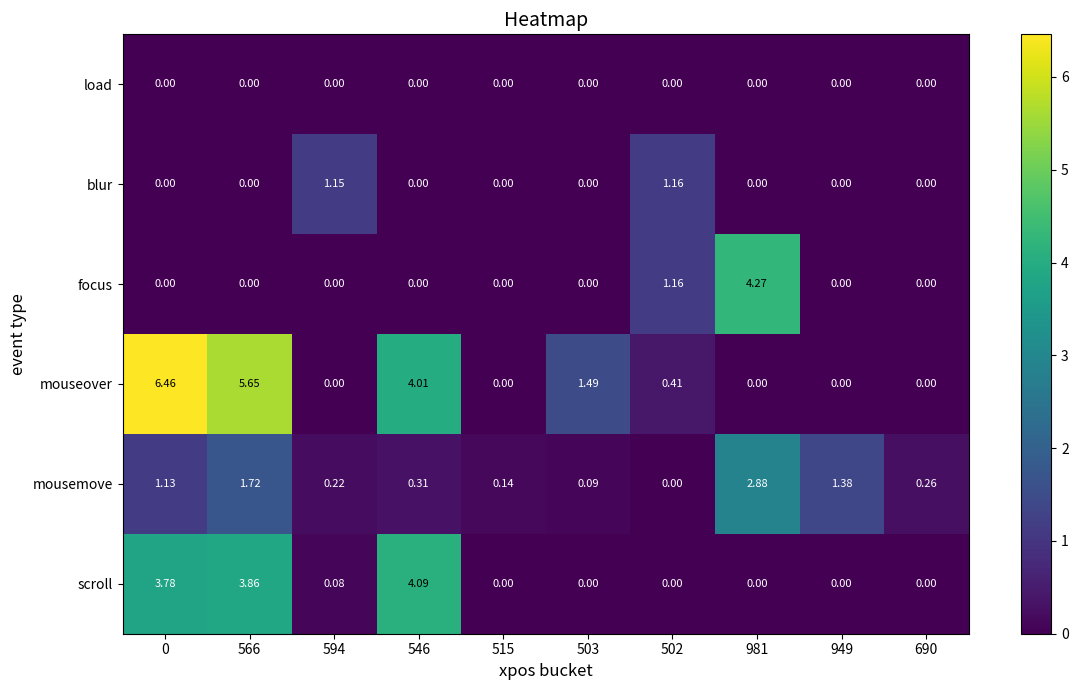

Between 503 and 949, which series saw the biggest shift?

mouseover